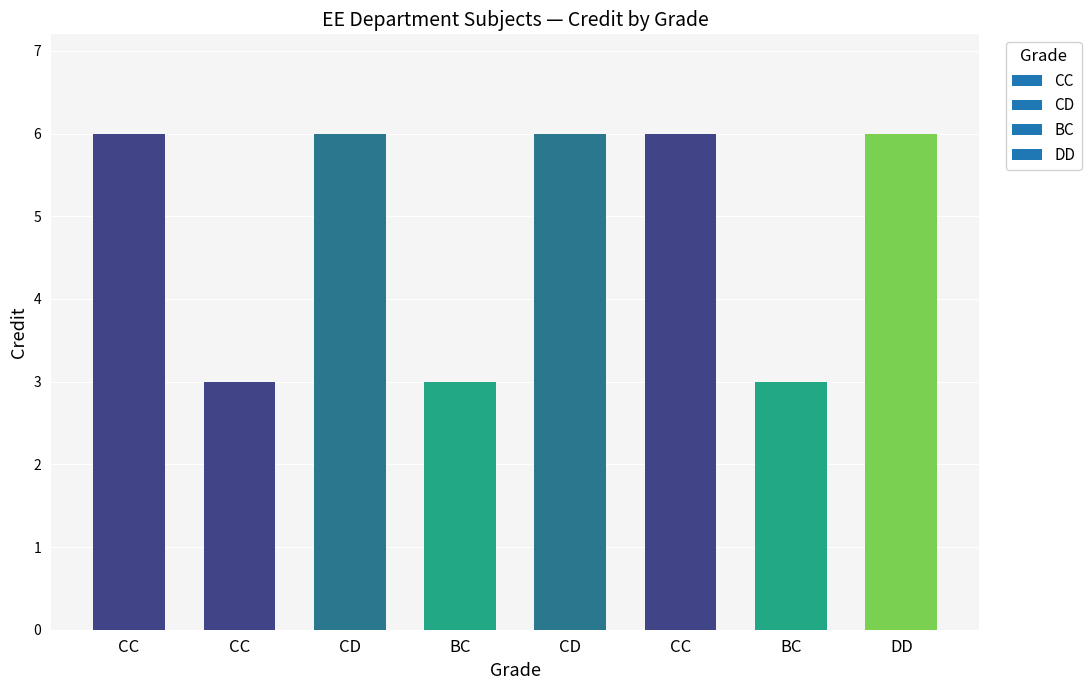

At which label is the value closest to 4?

CC